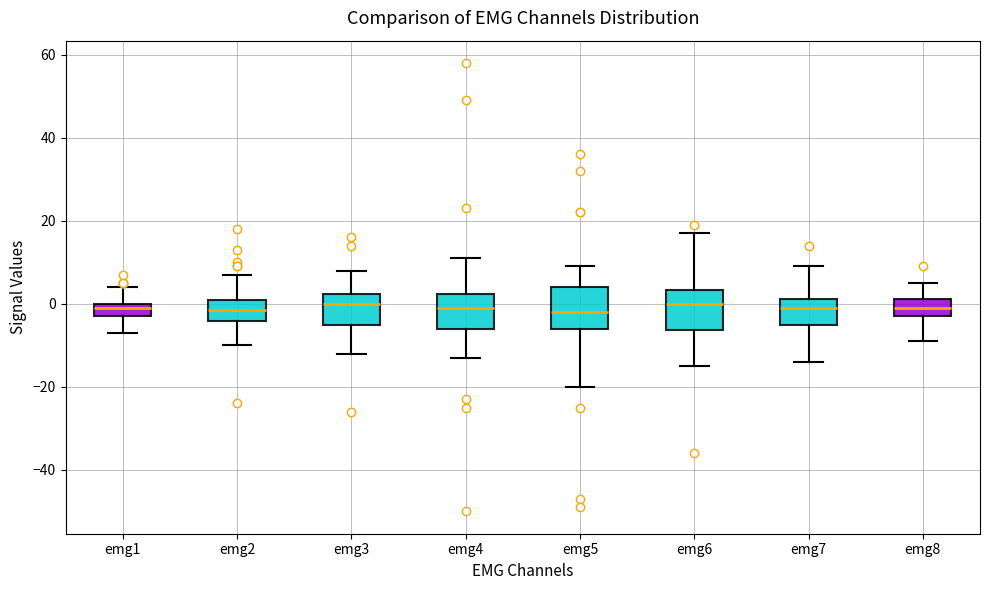

Reading left to right, transcribe this box plot: for each box, give where its median line is, the range the box spans, and where its two whiskers end, as read against the y-axis. The values are not printed on the chart, so give them approximately, as read against the axis.

emg1: median 0 (just below the box's upper edge), box -2 to 0, whiskers -6 to 4
emg2: median -2, box -4 to 2, whiskers -10 to 8
emg3: median 0, box -4 to 2, whiskers -12 to 8
emg4: median 0, box -6 to 2, whiskers -12 to 12
emg5: median -2, box -6 to 4, whiskers -20 to 10
emg6: median 0, box -6 to 4, whiskers -14 to 18
emg7: median 0, box -4 to 2, whiskers -14 to 10
emg8: median 0, box -2 to 2, whiskers -8 to 6